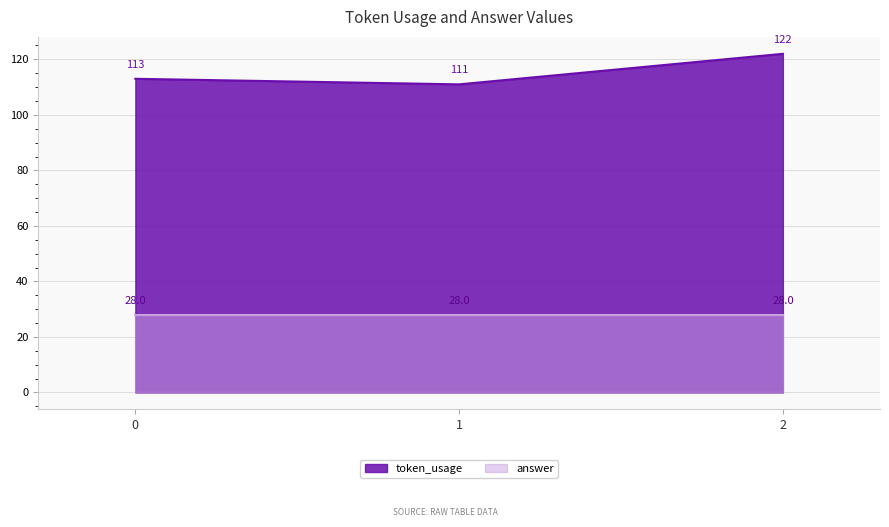

Is it true that the value at 0 is 185?

False